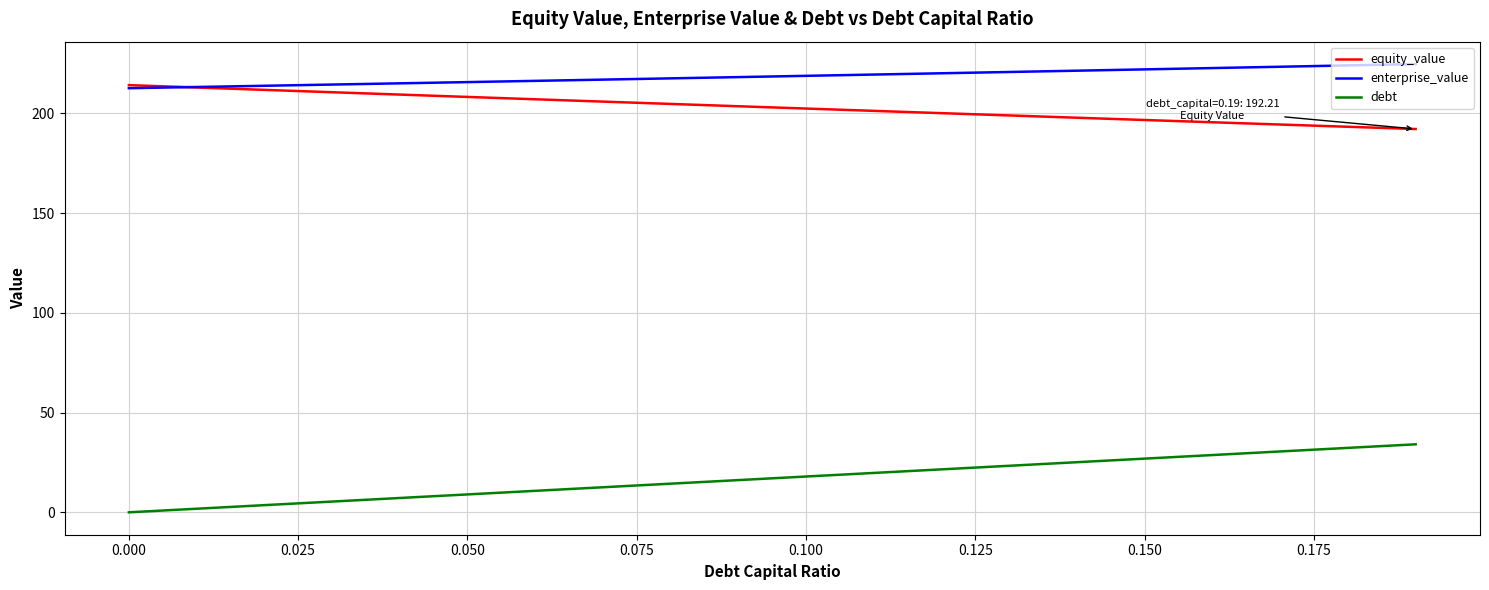

List the series in order of their peak value, highest first.

enterprise_value, equity_value, debt